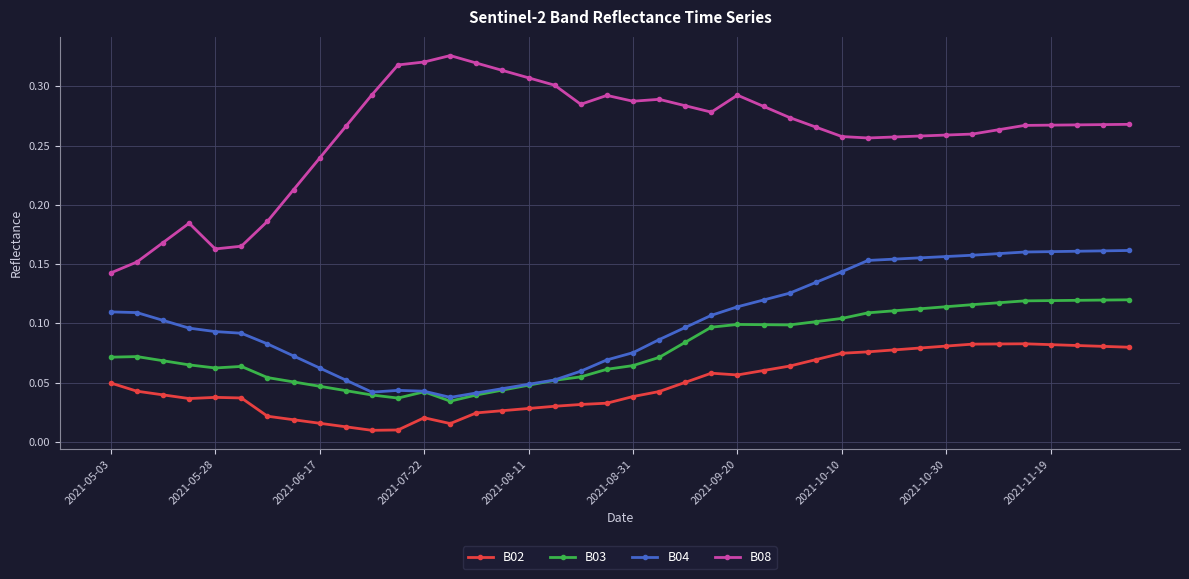

Which series has the widest spread of values?

B08